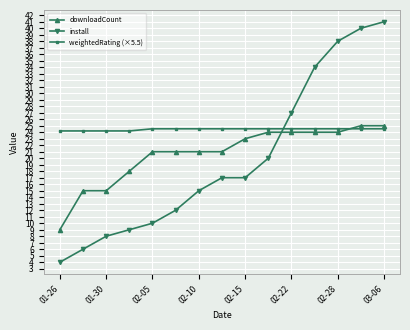

Which series has the widest spread of values?

install